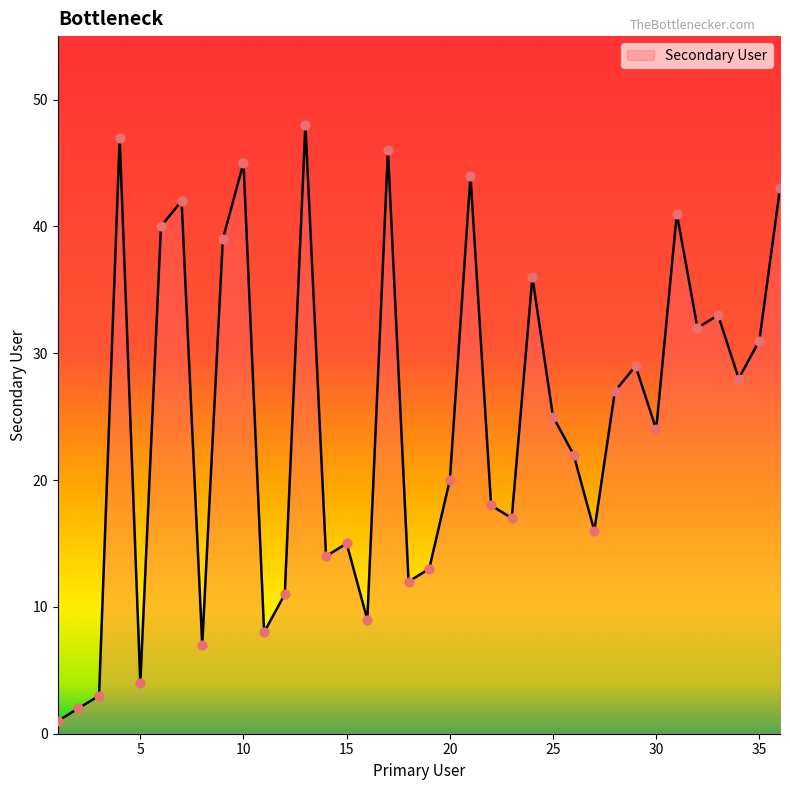

What is the maximum value shown in the chart?

48